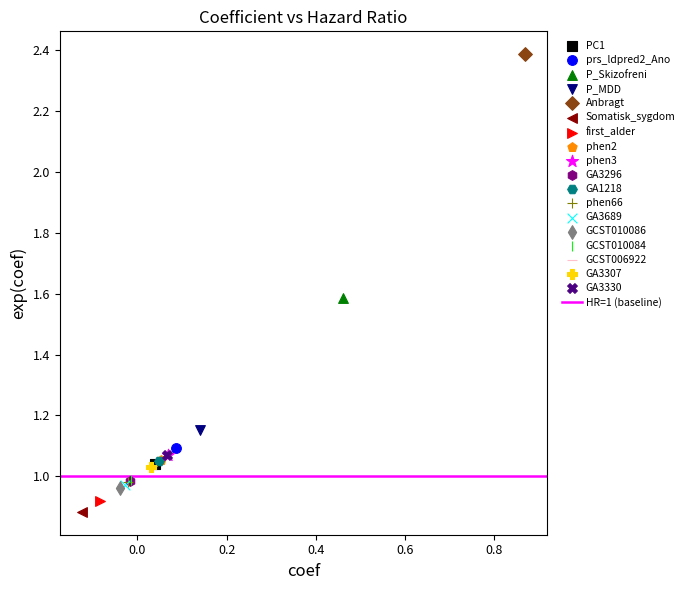

Which series reaches the minimum Y coordinate?

Somatisk_sygdom